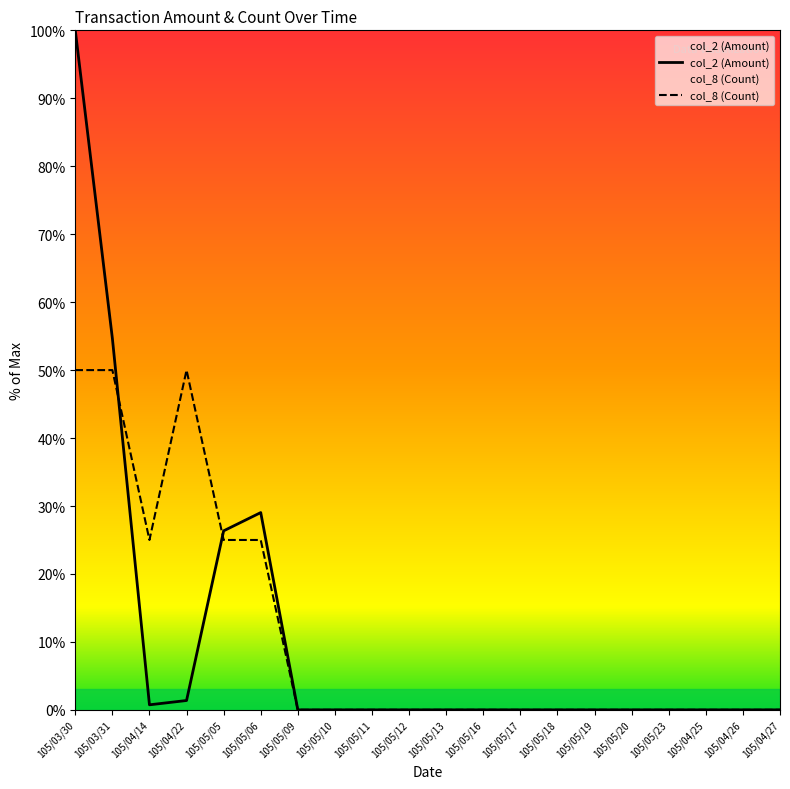

Between 105/04/27 and 105/05/11, which is larger?

105/04/27